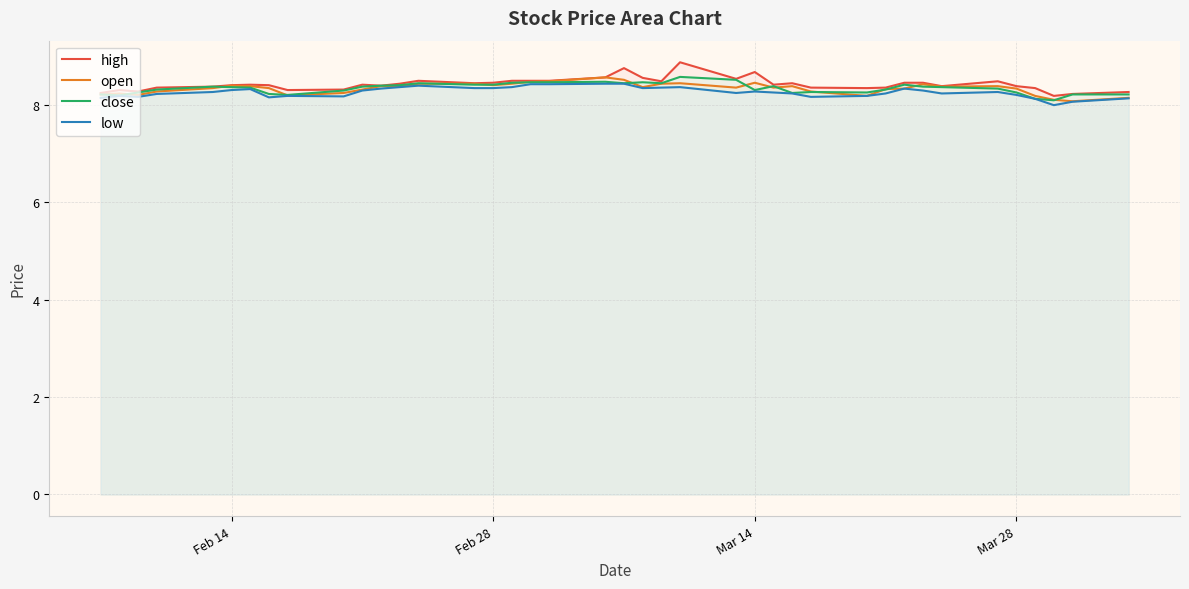

What is the average value of the high series?

8.4